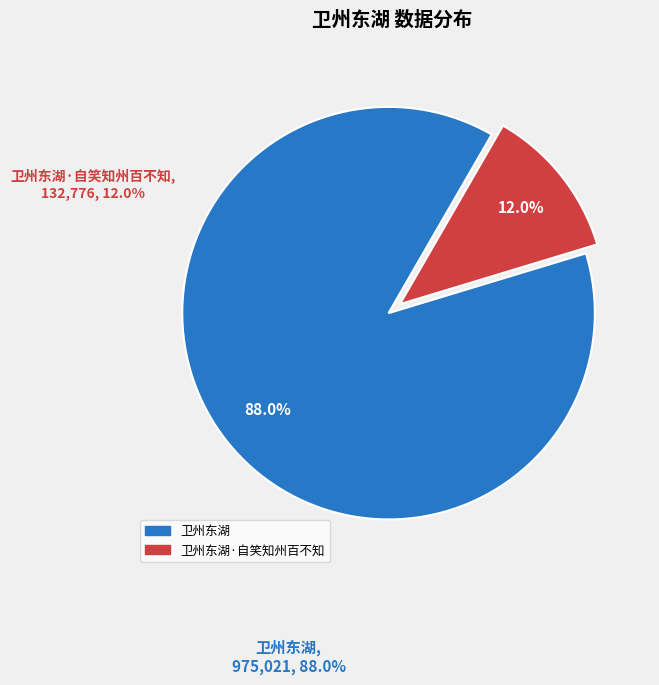

Count the number of slices in the pie.

2